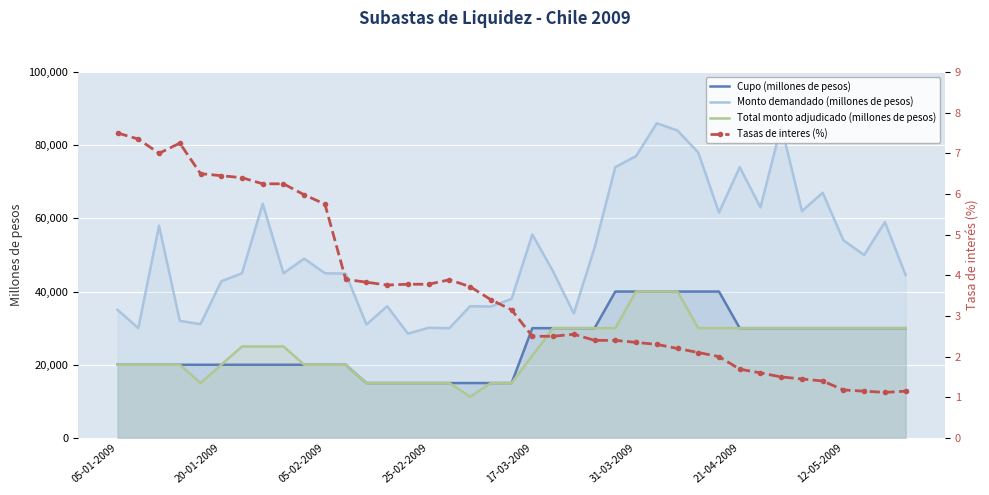

True or false: Cupo (millones de pesos) and Monto demandado (millones de pesos) cross at least once.

False